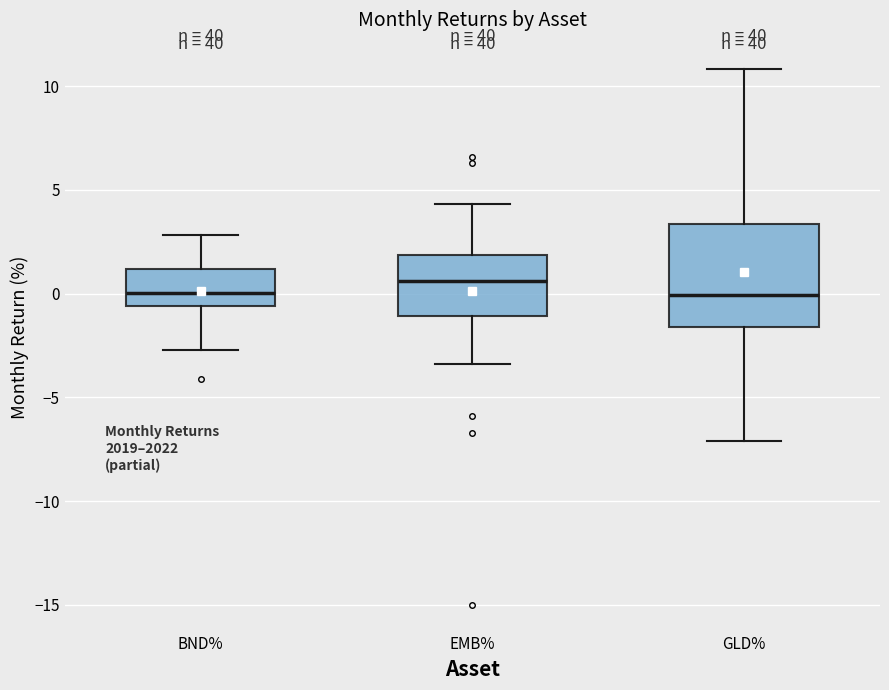

Where does the upper whisker of the box for EMB% end on the y-axis? The values are not printed on the chart, so give them approximately, as read against the axis.

4.5